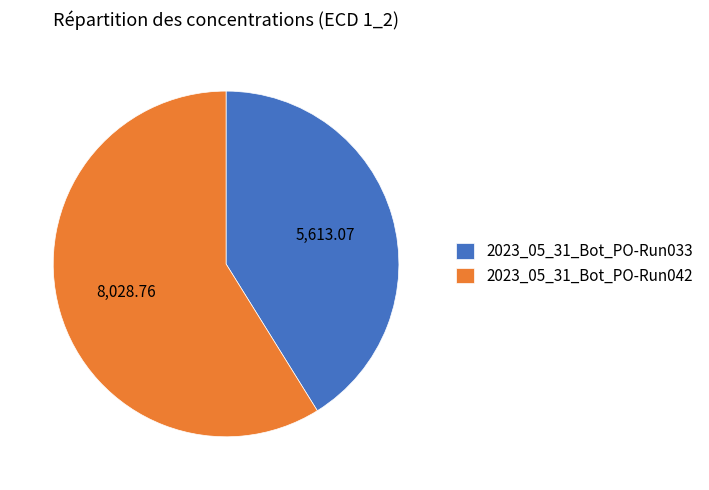

Combined, do 2023_05_31_Bot_PO-Run033 and 2023_05_31_Bot_PO-Run042 account for over 50%?

Yes